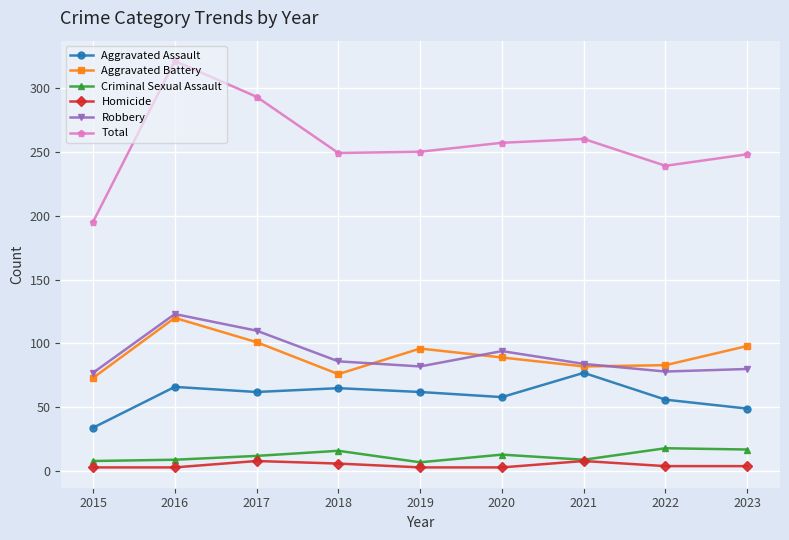

At which category does Total reach its first local peak?

2016